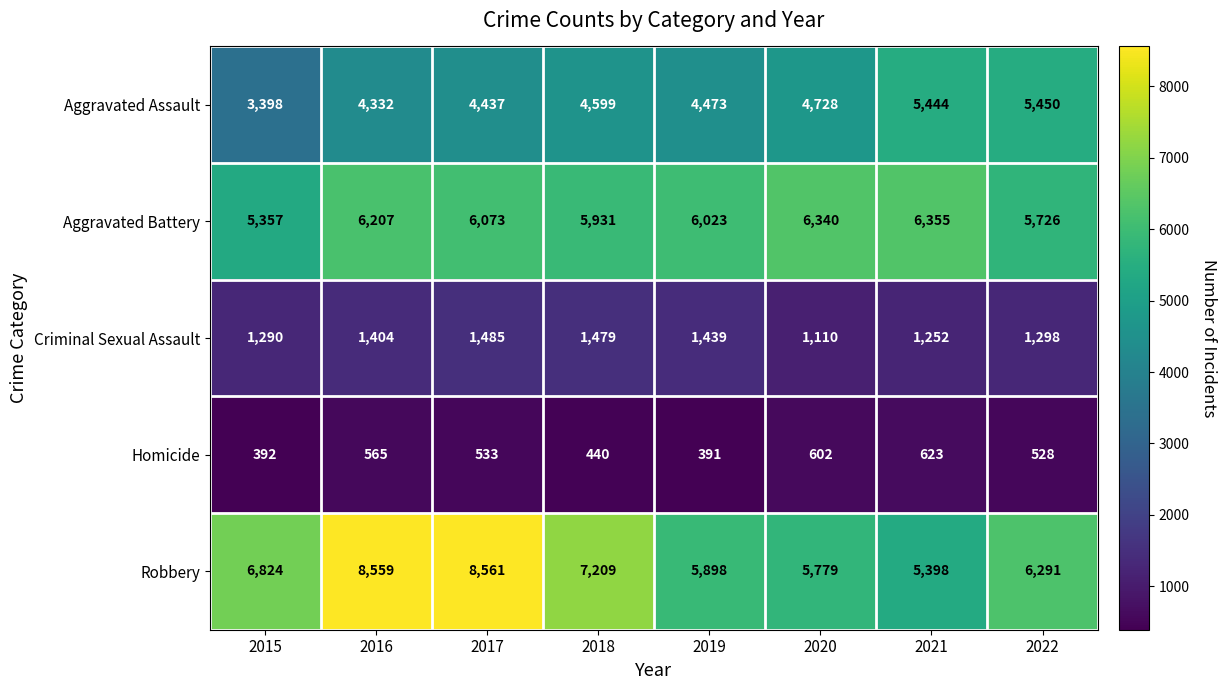

Which category has the highest value across all series?

2017